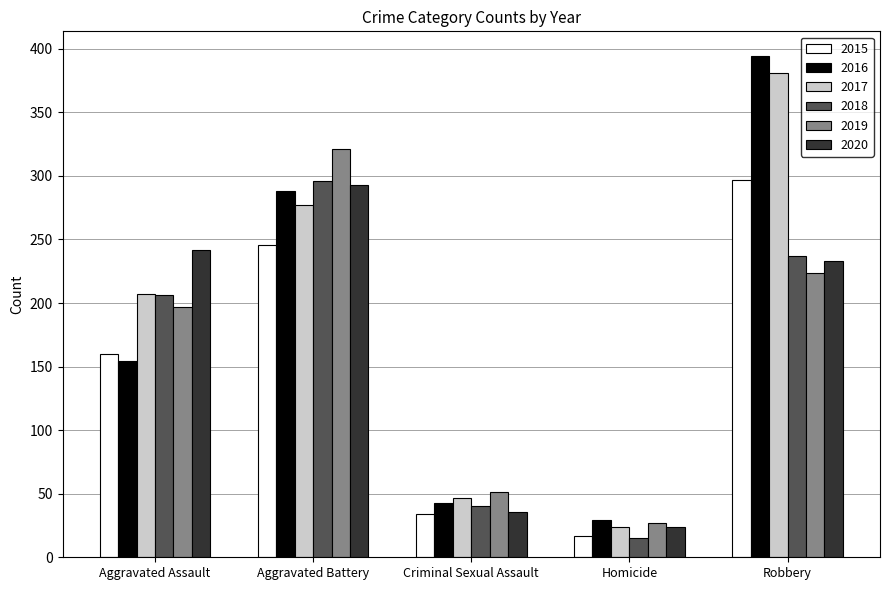

The 2020 series shows 16 at Criminal Sexual Assault. True or false?

False